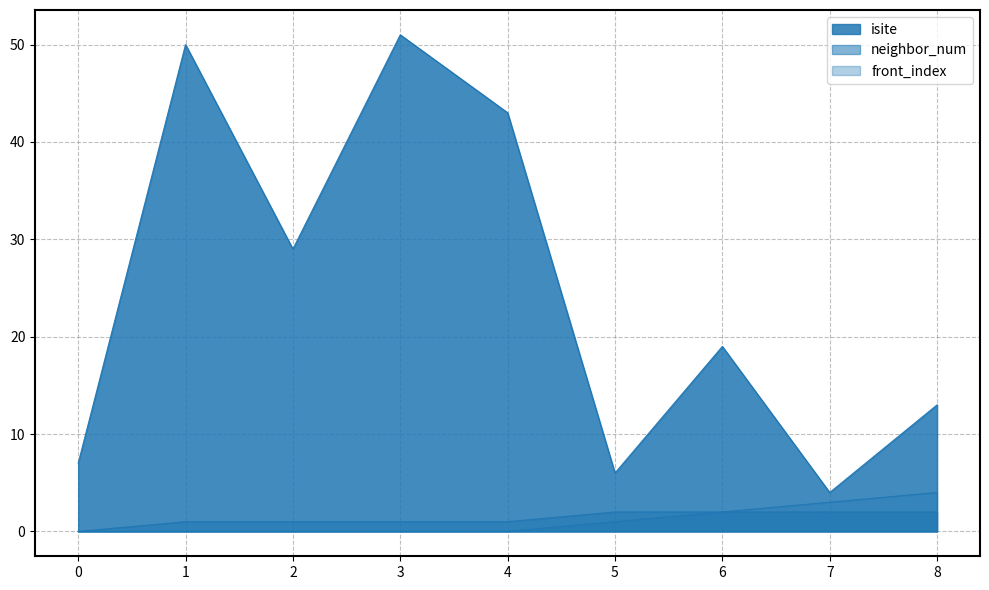

Is the value of isite at 2 greater than the value of front_index at 5?

Yes